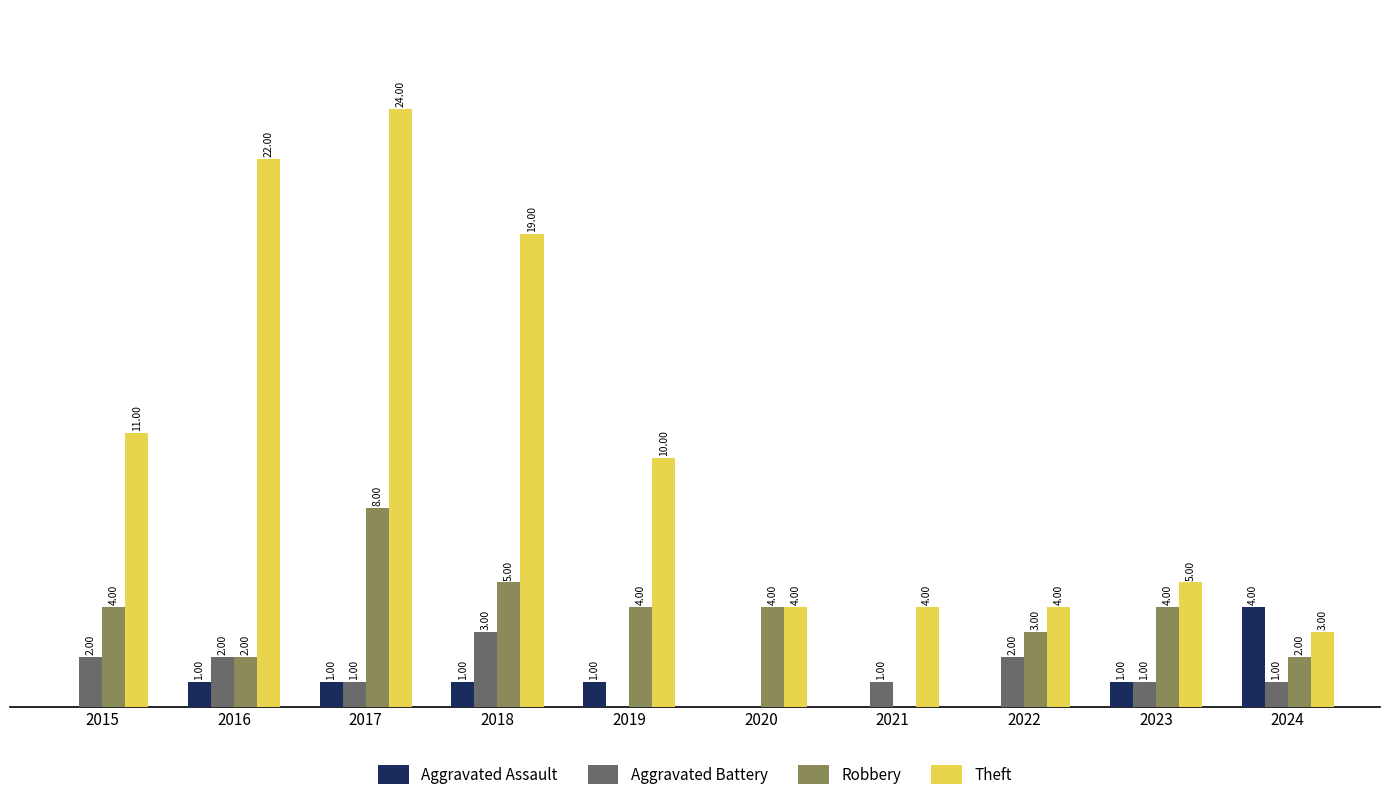

Is the value of Aggravated Assault at 2019 greater than the value of Robbery at 2024?

No